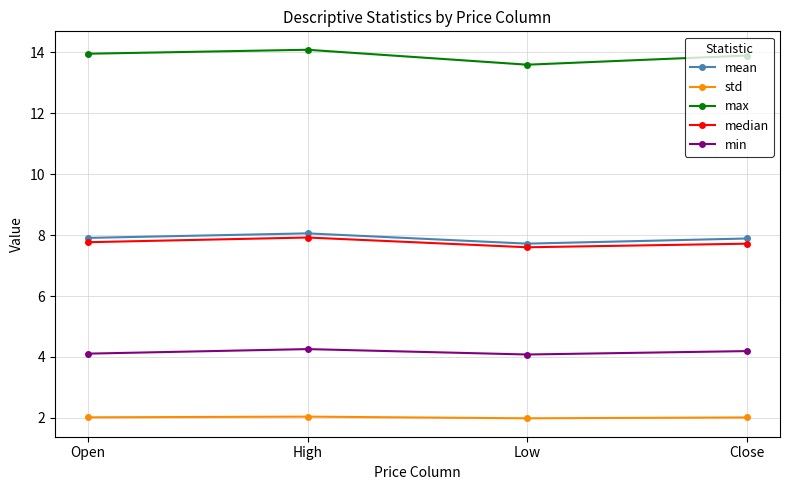

What value does the max series have at Low?

13.6